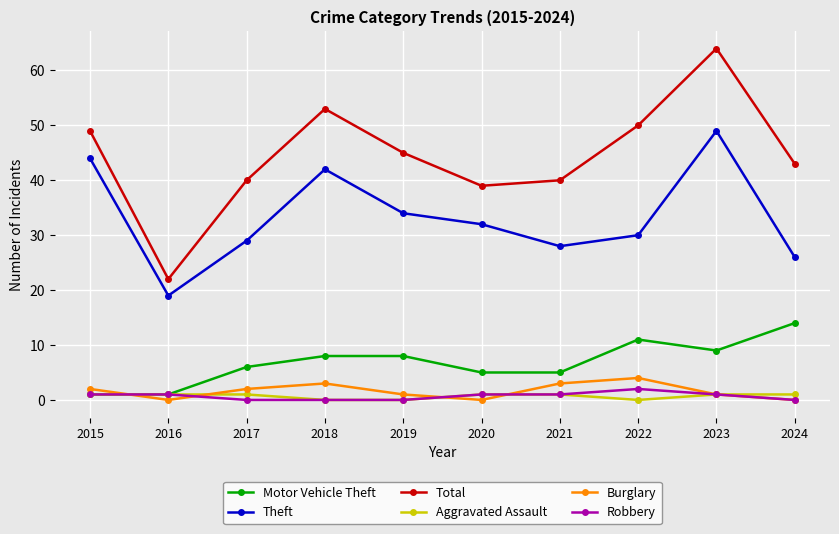

At which category is the sum across all series the highest?

2023